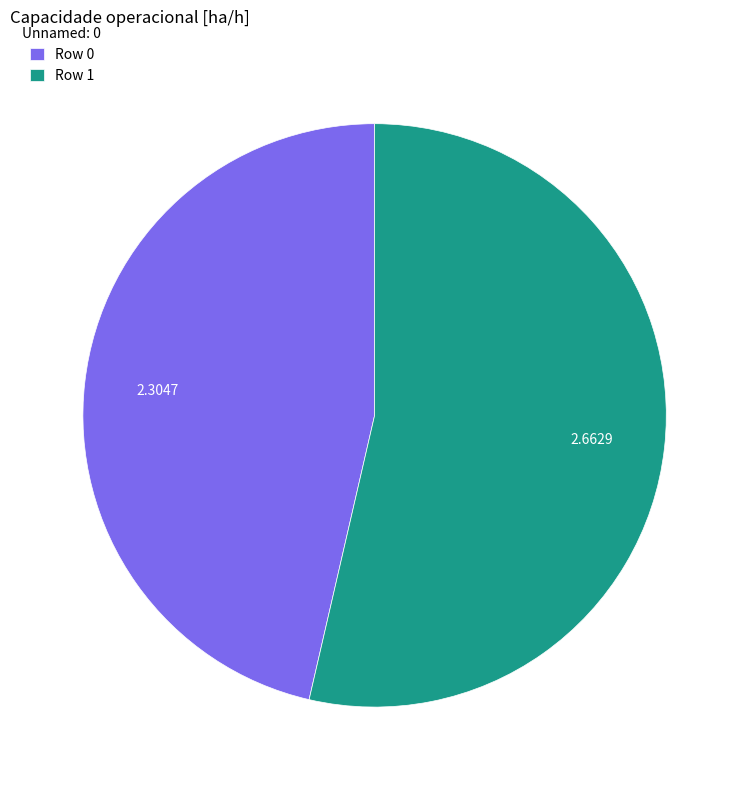

Is there any slice that represents more than half of the pie?

Yes